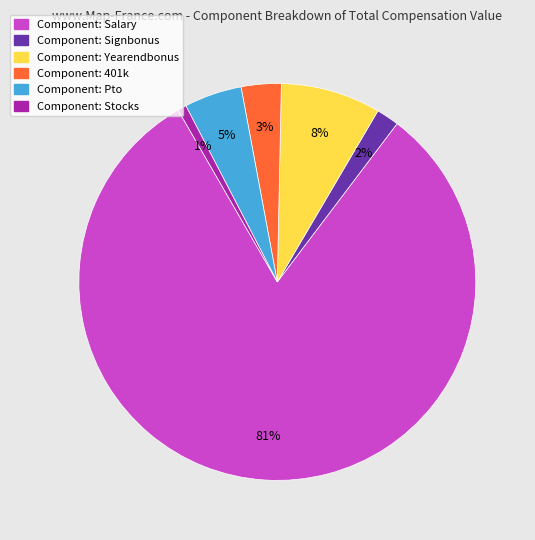

Is there a majority slice in this chart?

Yes